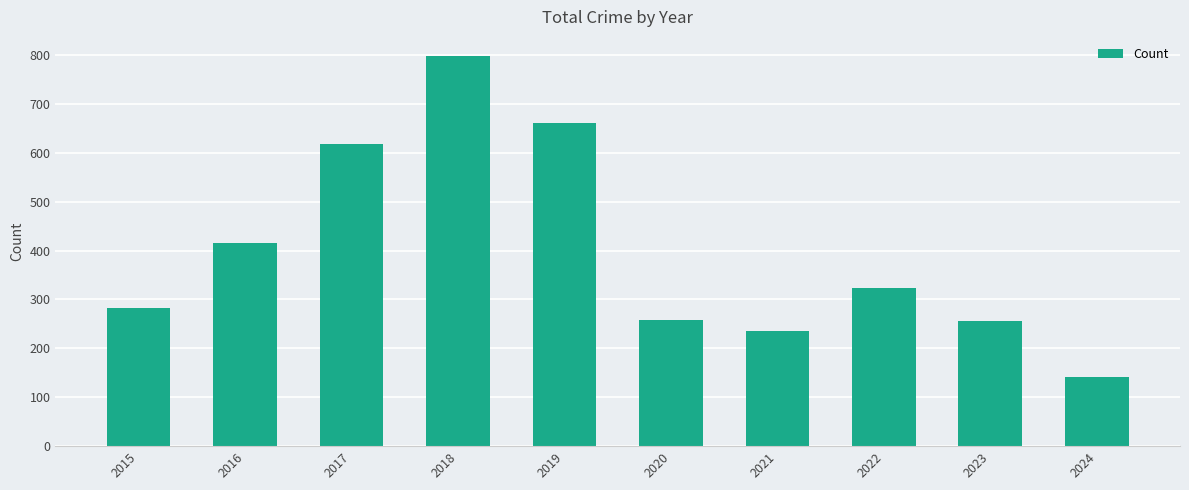

What is the maximum value shown in the chart?

797